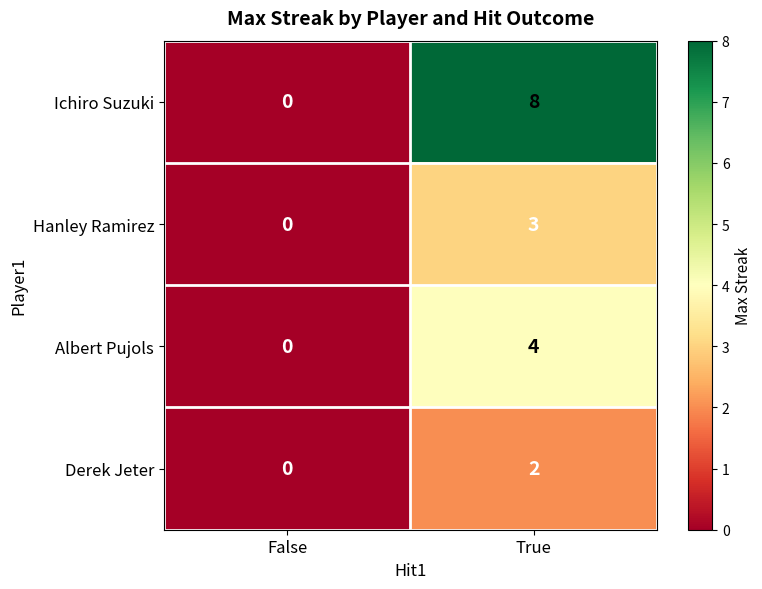

What is the sum of all Ichiro Suzuki values?

8